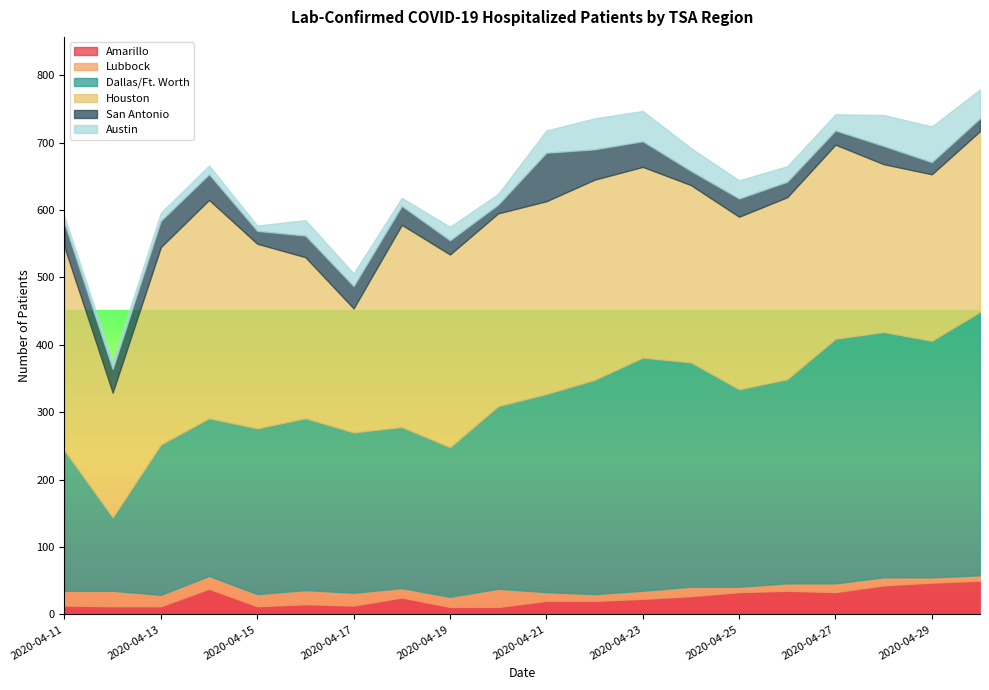

True or false: Austin and Dallas/Ft. Worth cross at least once.

False